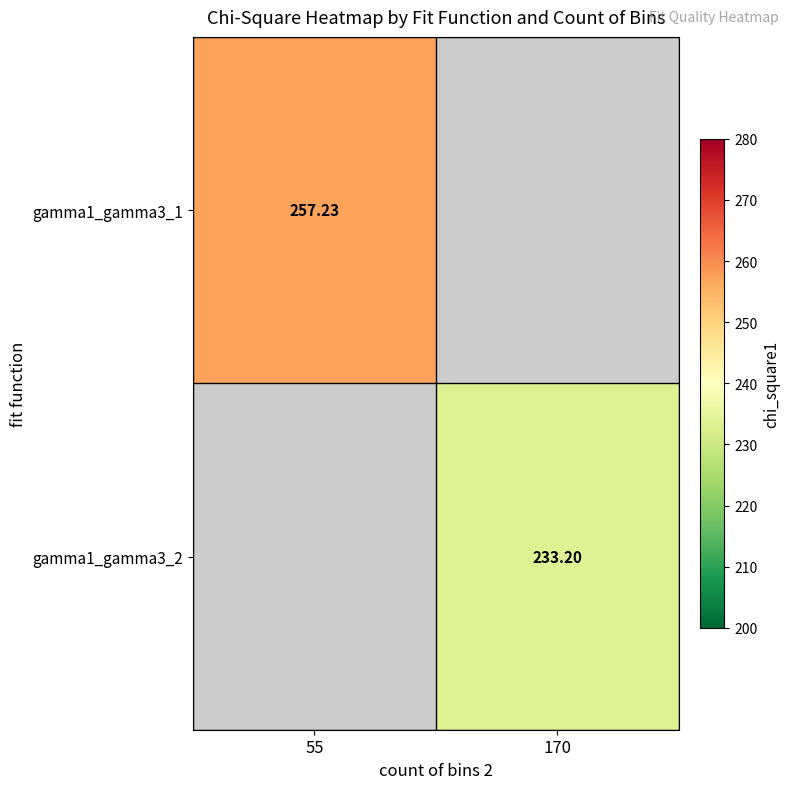

Where is gamma1_gamma3_1 nearest to the value 257?

55